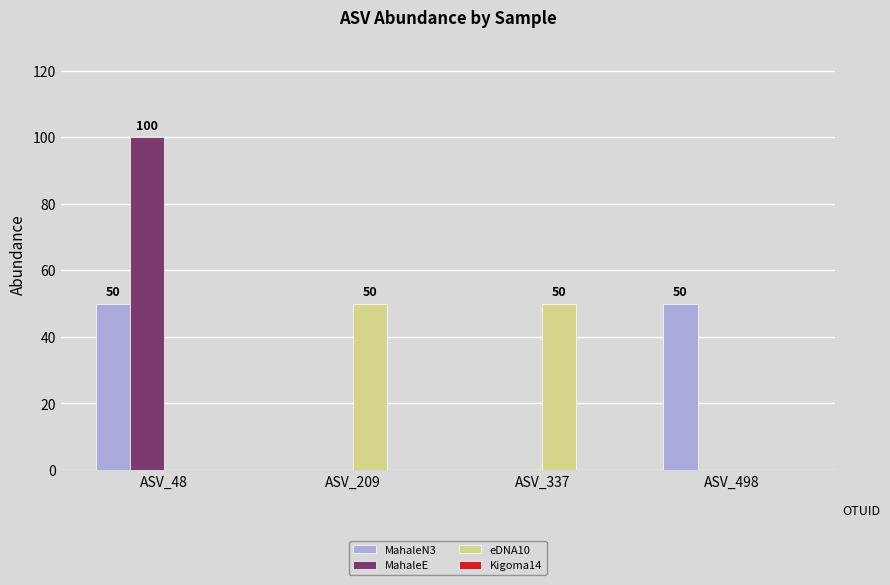

At which category does the chart reach its peak across all series?

ASV_48